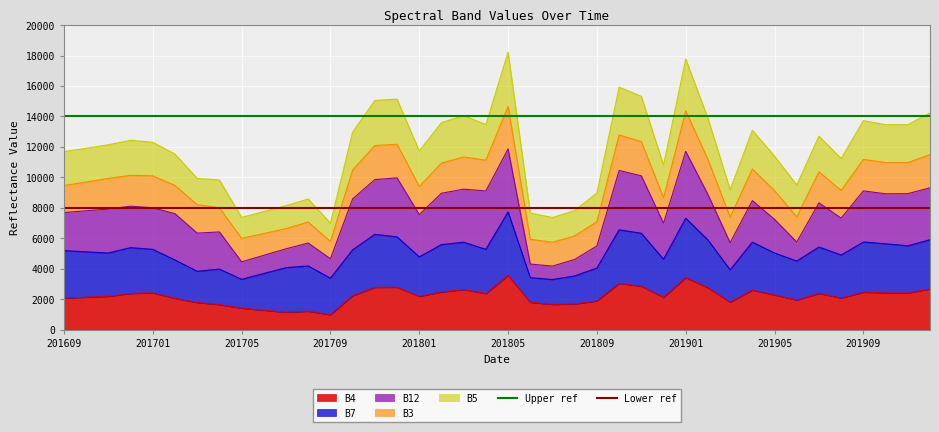

What is the sum of all Lower ref values?

16000